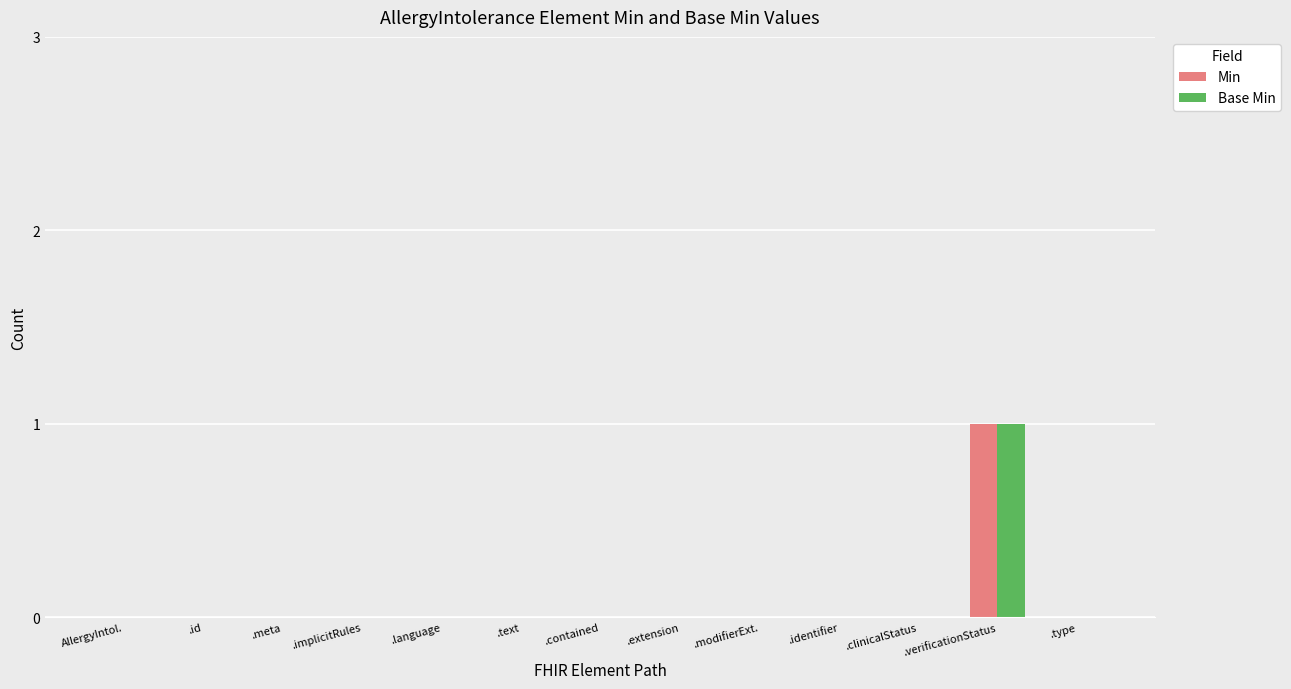

Which label corresponds to the largest value in the chart?

.verificationStatus